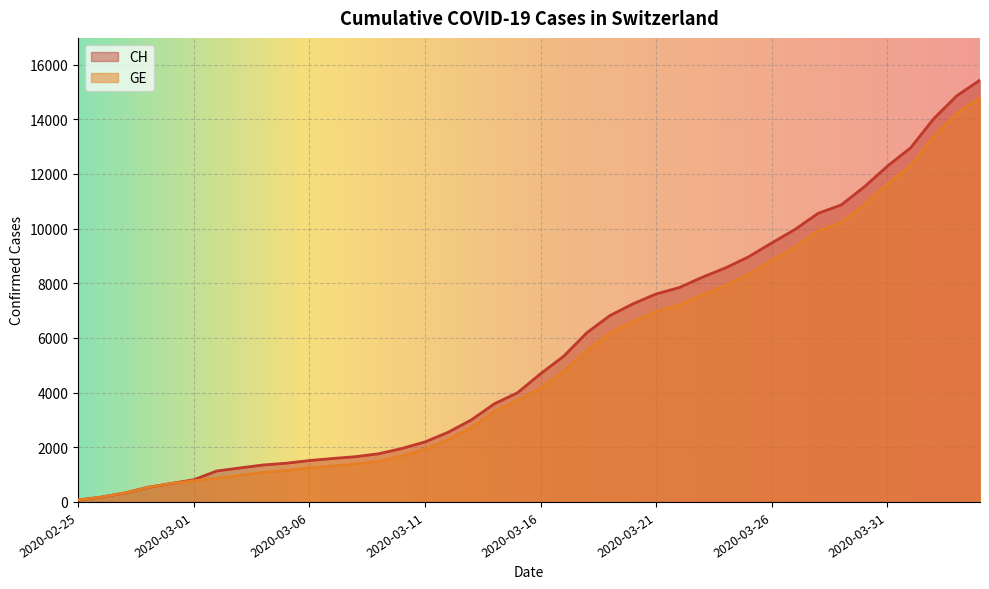

True or false: CH and GE cross at least once.

False